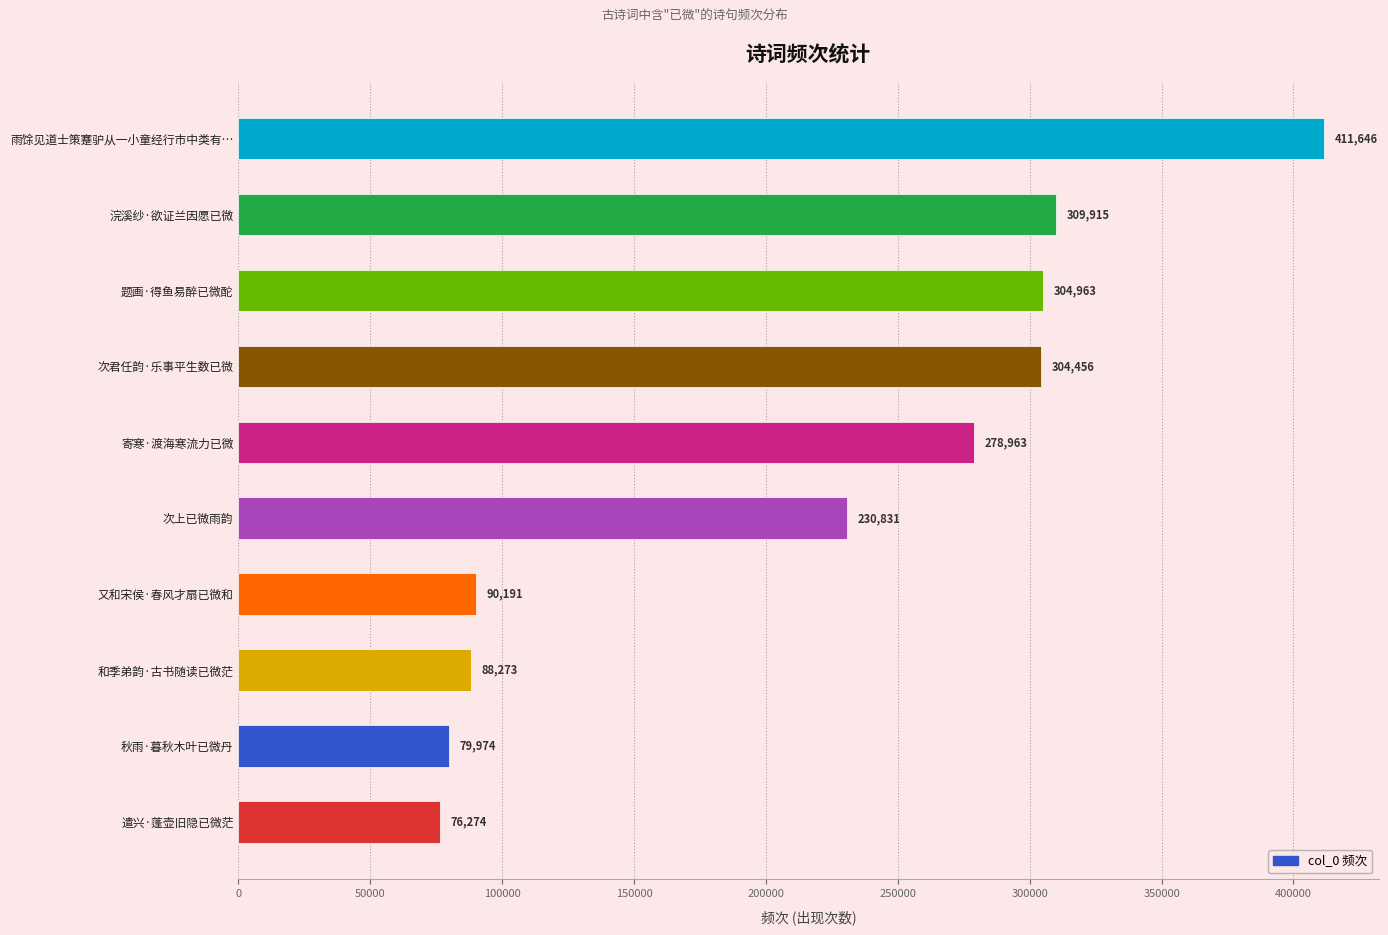

What is the change in value from 又和宋侯·春风才扇已微和 to 雨馀见道士策蹇驴从一小童经行市中类有…?

+321455